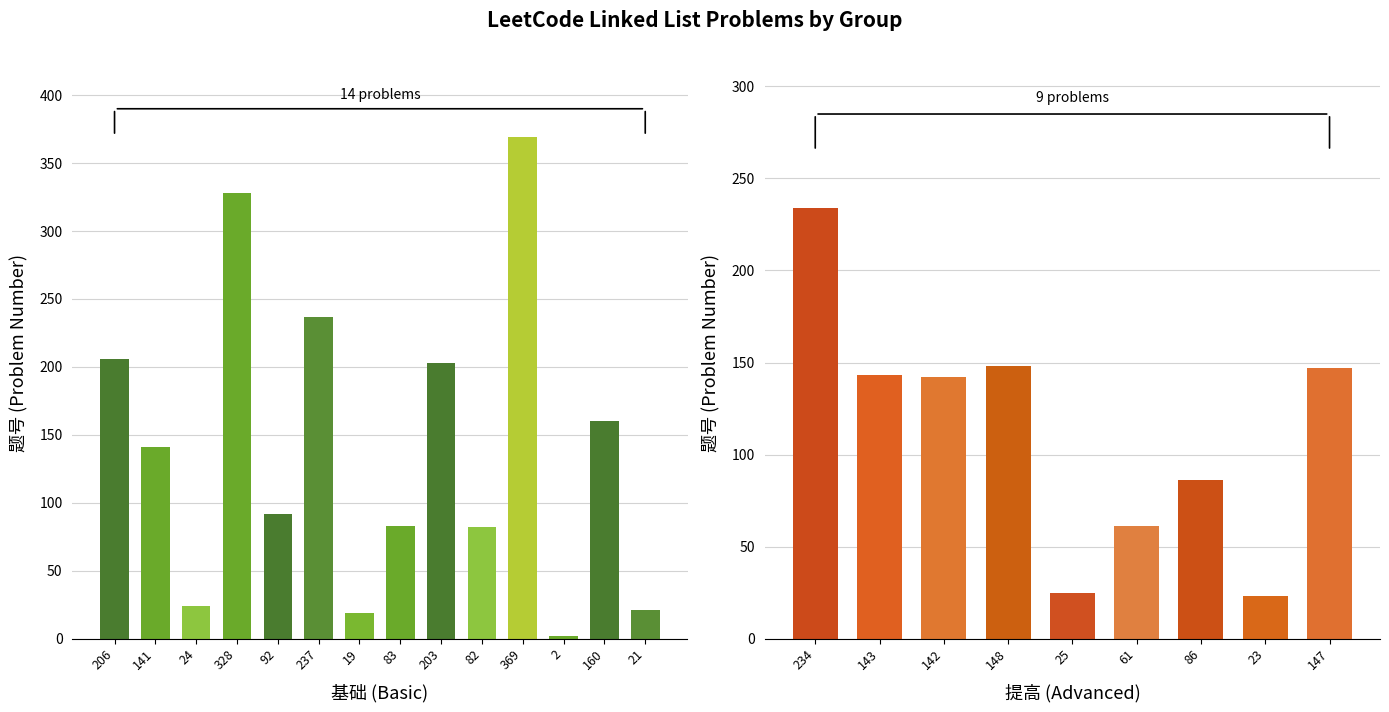

True or false: the data shows 658 at 369.

False